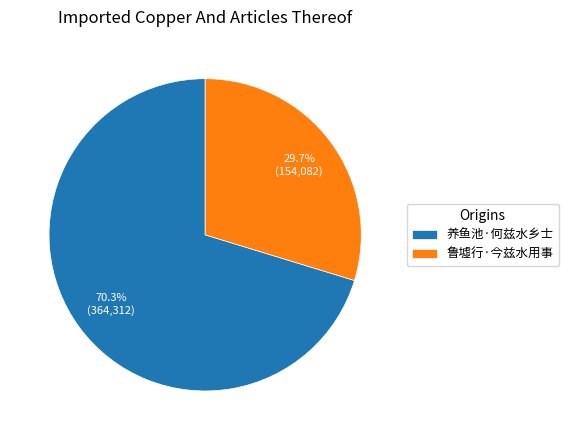

Do 养鱼池·何兹水乡士 and 鲁墟行·今兹水用事 together represent more than half of the pie?

Yes